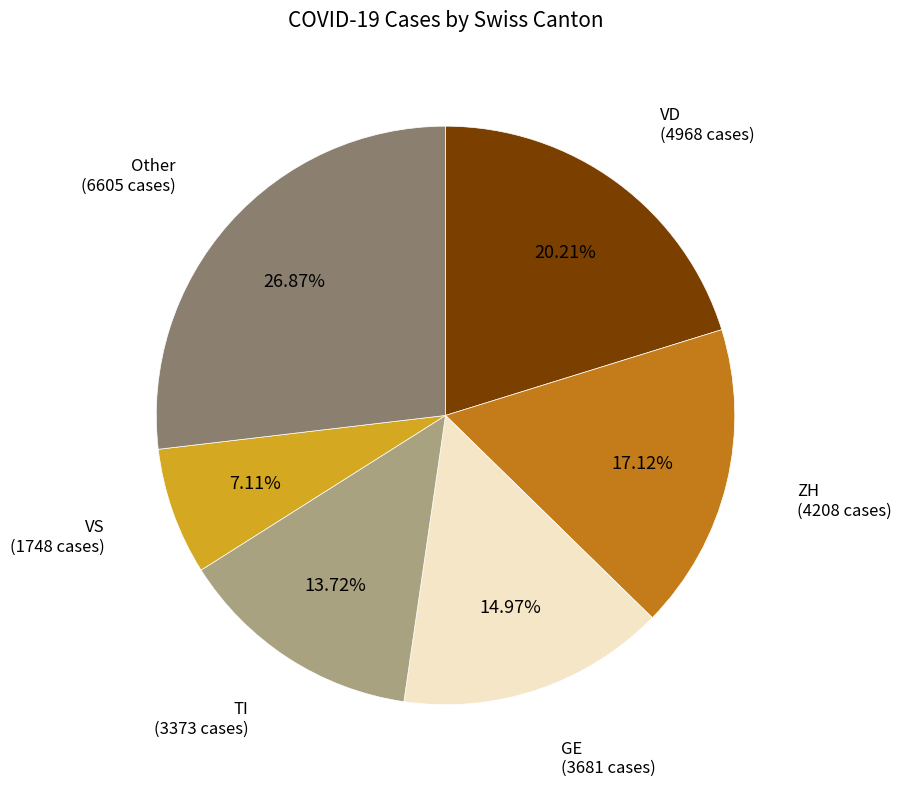

How many segments does this pie chart have?

6